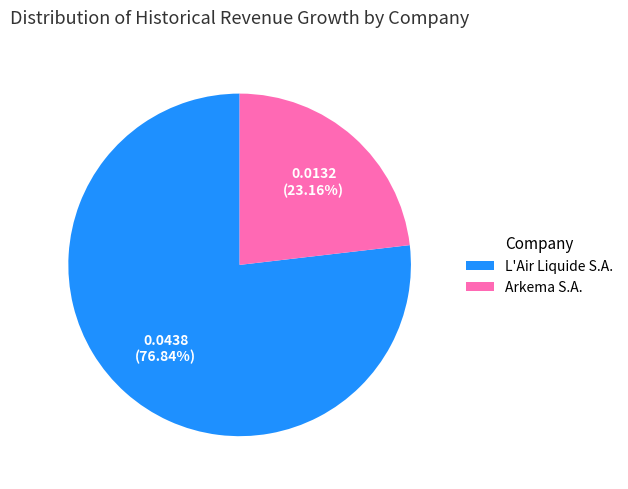

Do L'Air Liquide S.A. and Arkema S.A. together represent more than half of the pie?

Yes